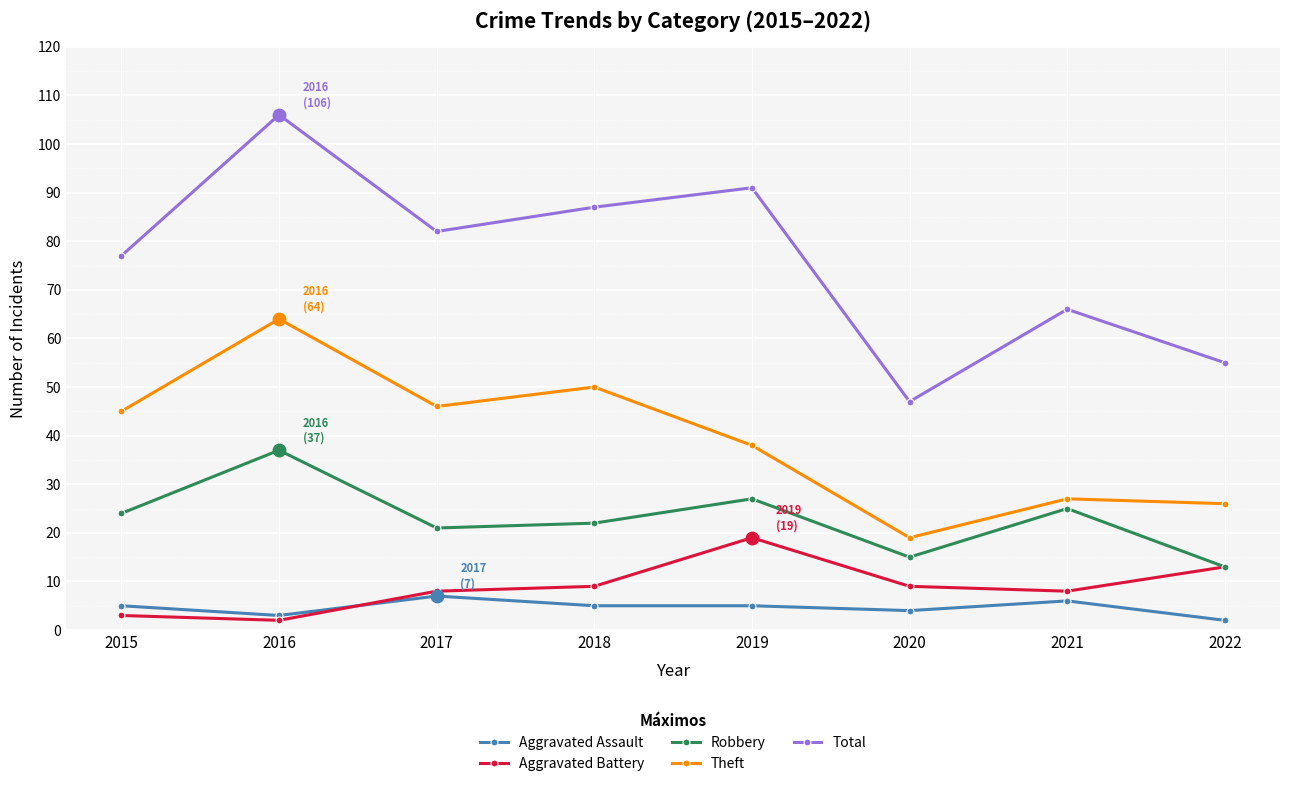

Does the chart display data point markers on the line(s)?

Yes